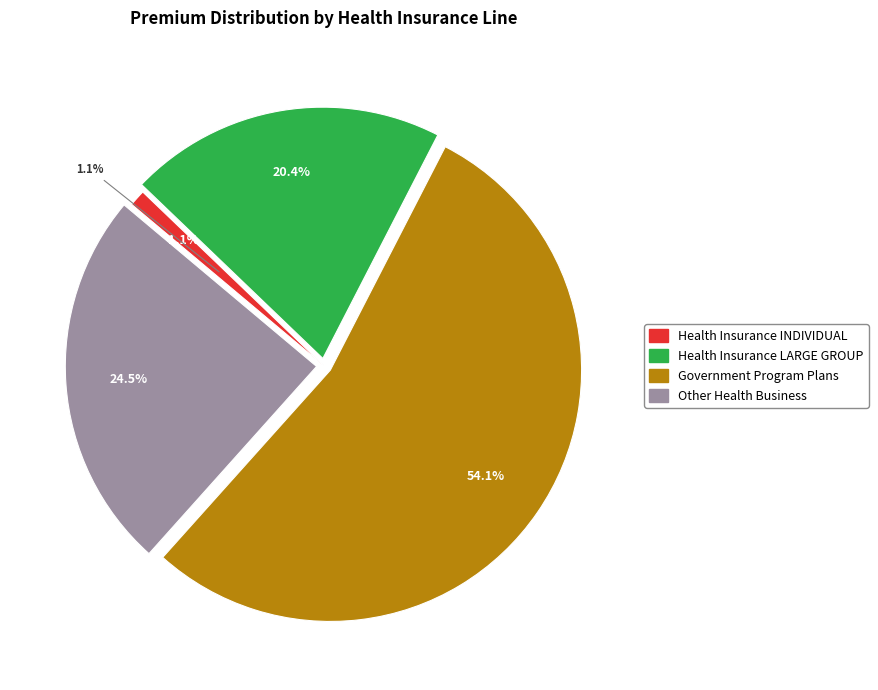

To the nearest percent, what percentage of the pie is Health Insurance LARGE GROUP?

20%